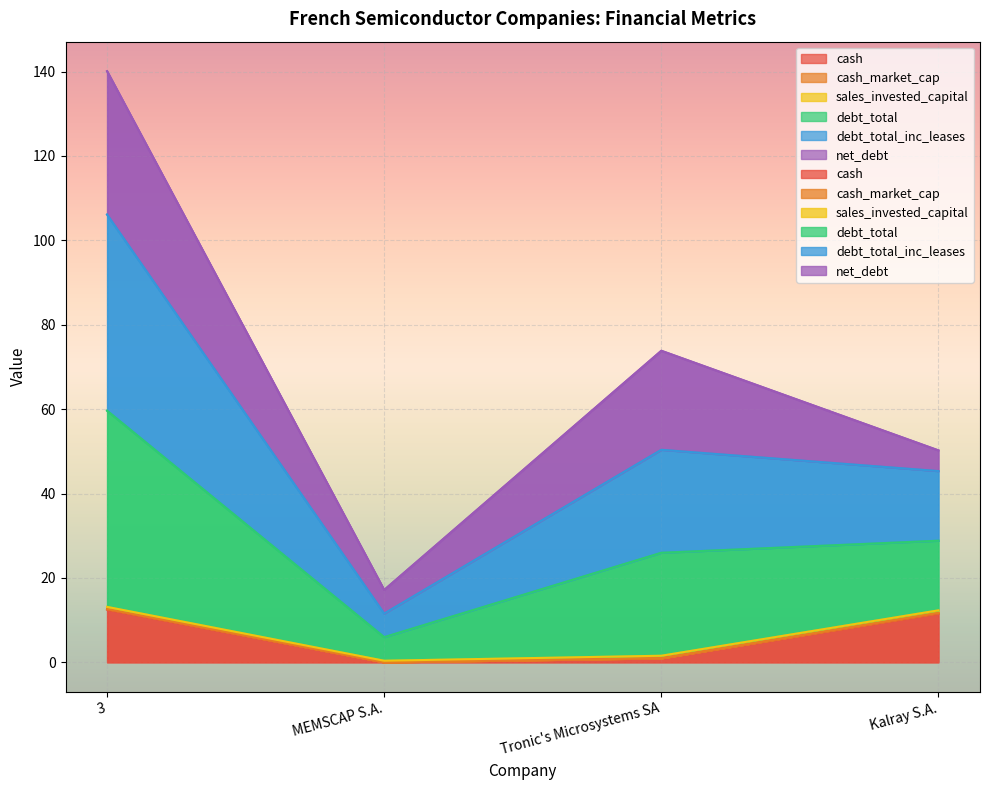

Between 3 and MEMSCAP S.A., which is larger?

3